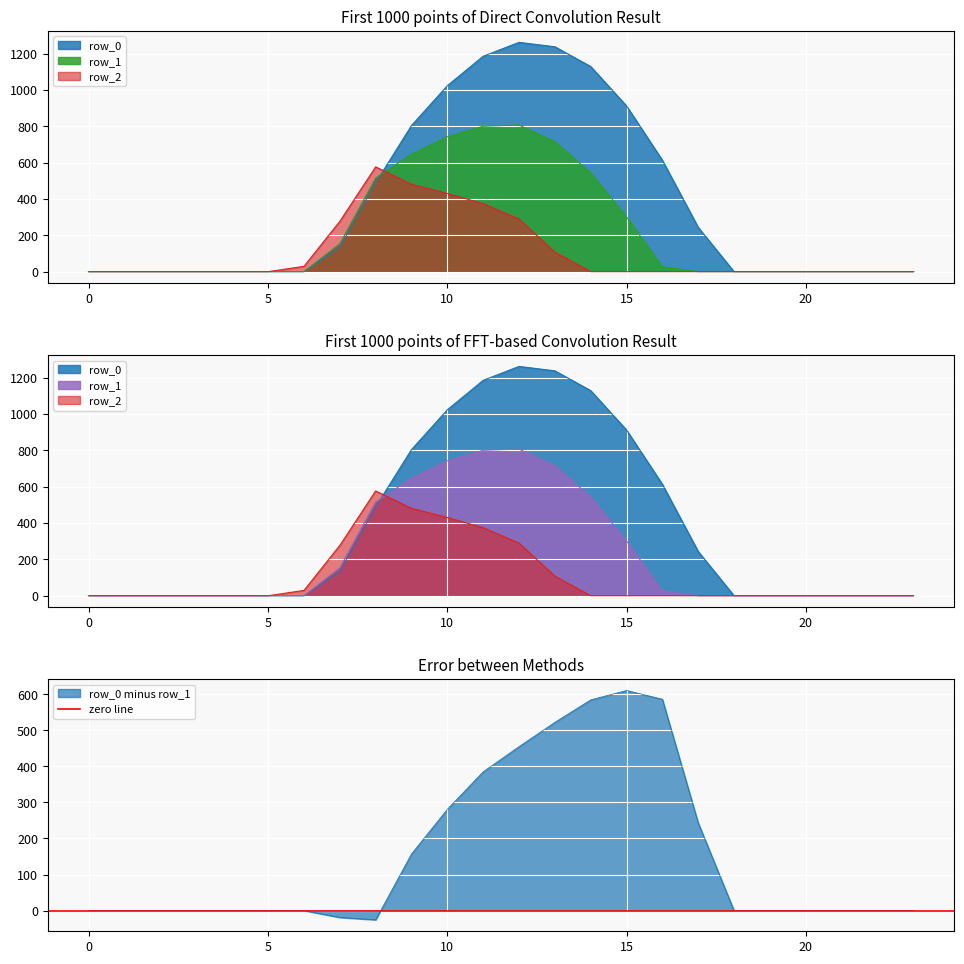

After their last crossing, which series has the higher values: row_2 or row_0?

row_0